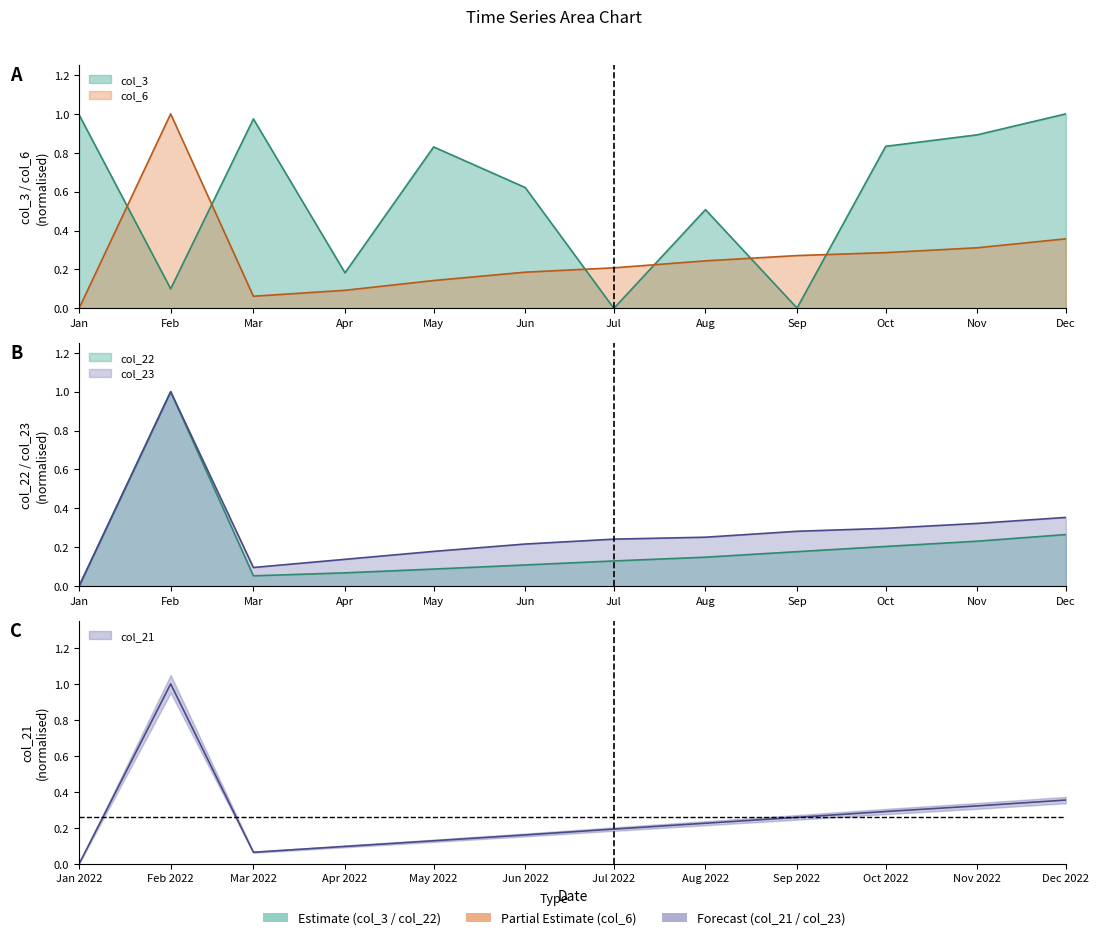

In col_21, how many points are higher than both neighbors (excluding endpoints)?

1